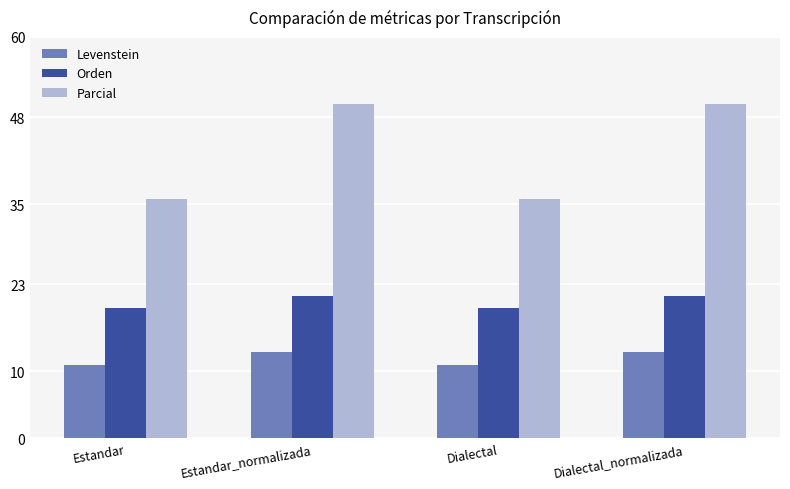

Rank the series at Estandar_normalizada from highest to lowest value.

Parcial, Orden, Levenstein